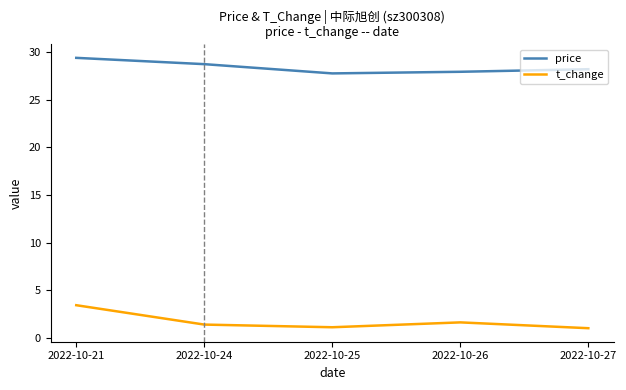

Between 2022-10-21 and 2022-10-25, which series saw the biggest shift?

t_change